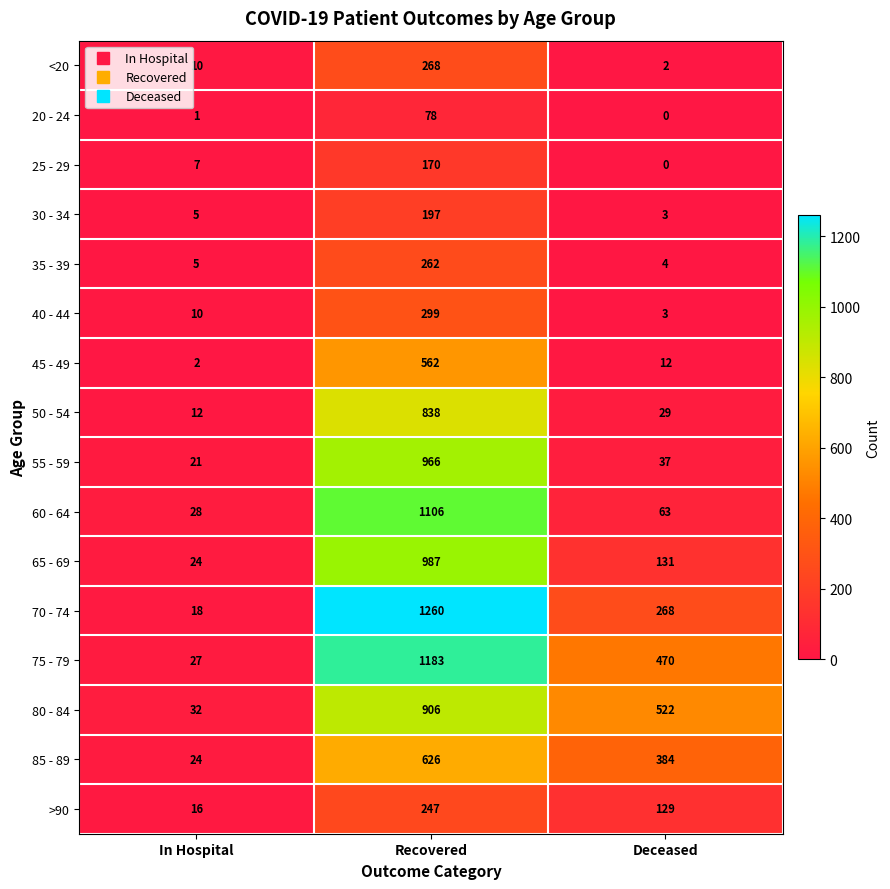

What is the spread (max minus min) of values at Recovered?

1182